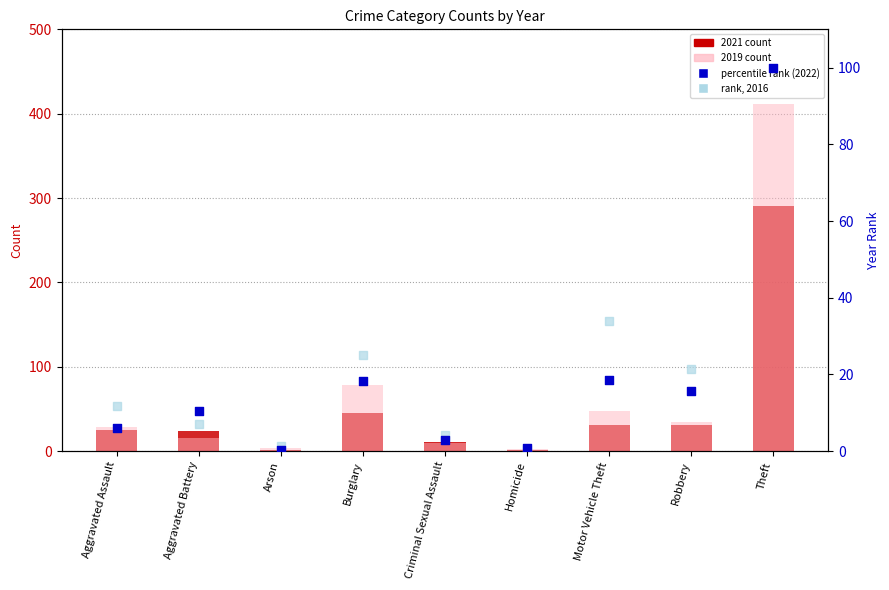

At how many categories does at least one series exceed 304?

1